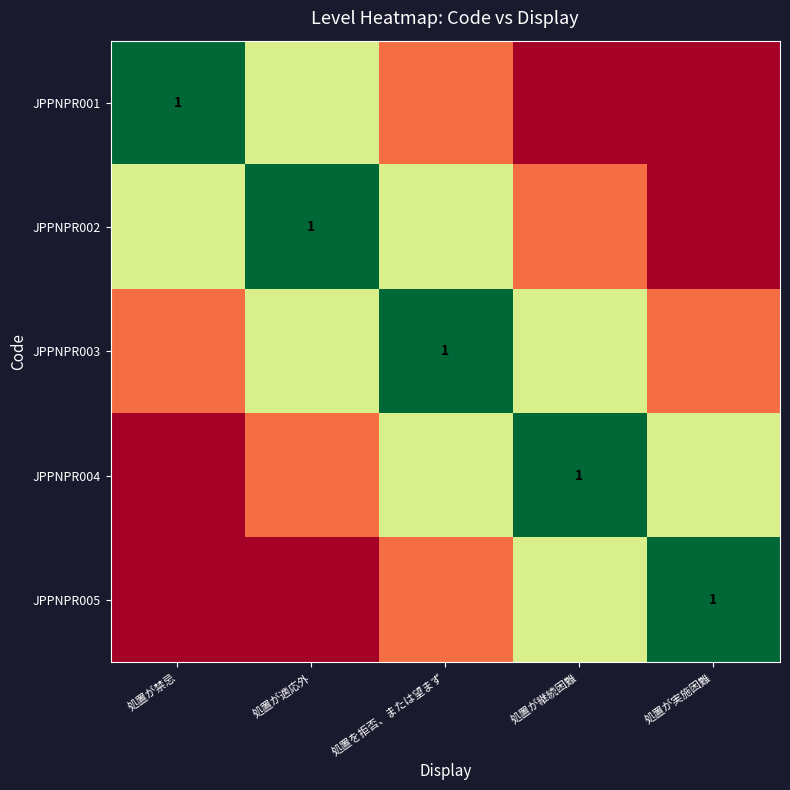

How many distinct data groups are displayed?

5